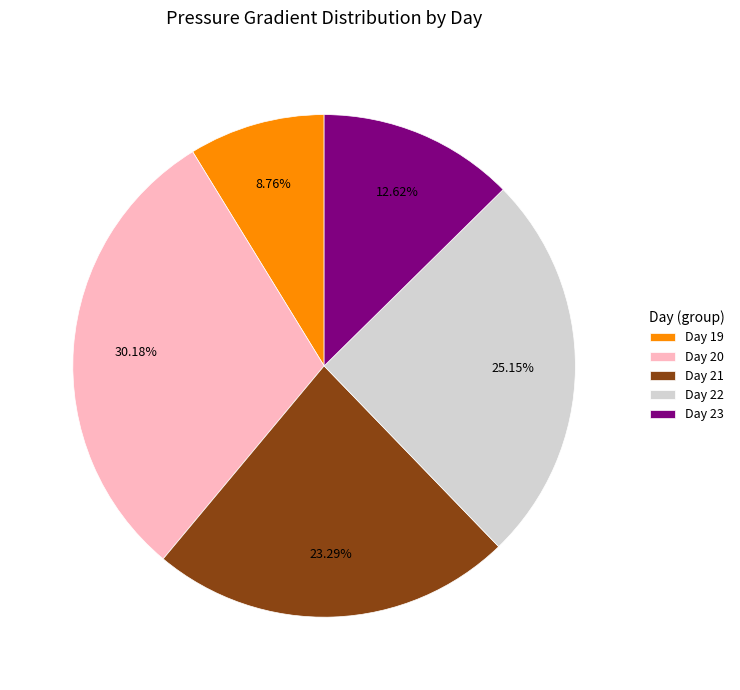

What is the ratio of the value at Day 21 to the value at Day 23?

1.8